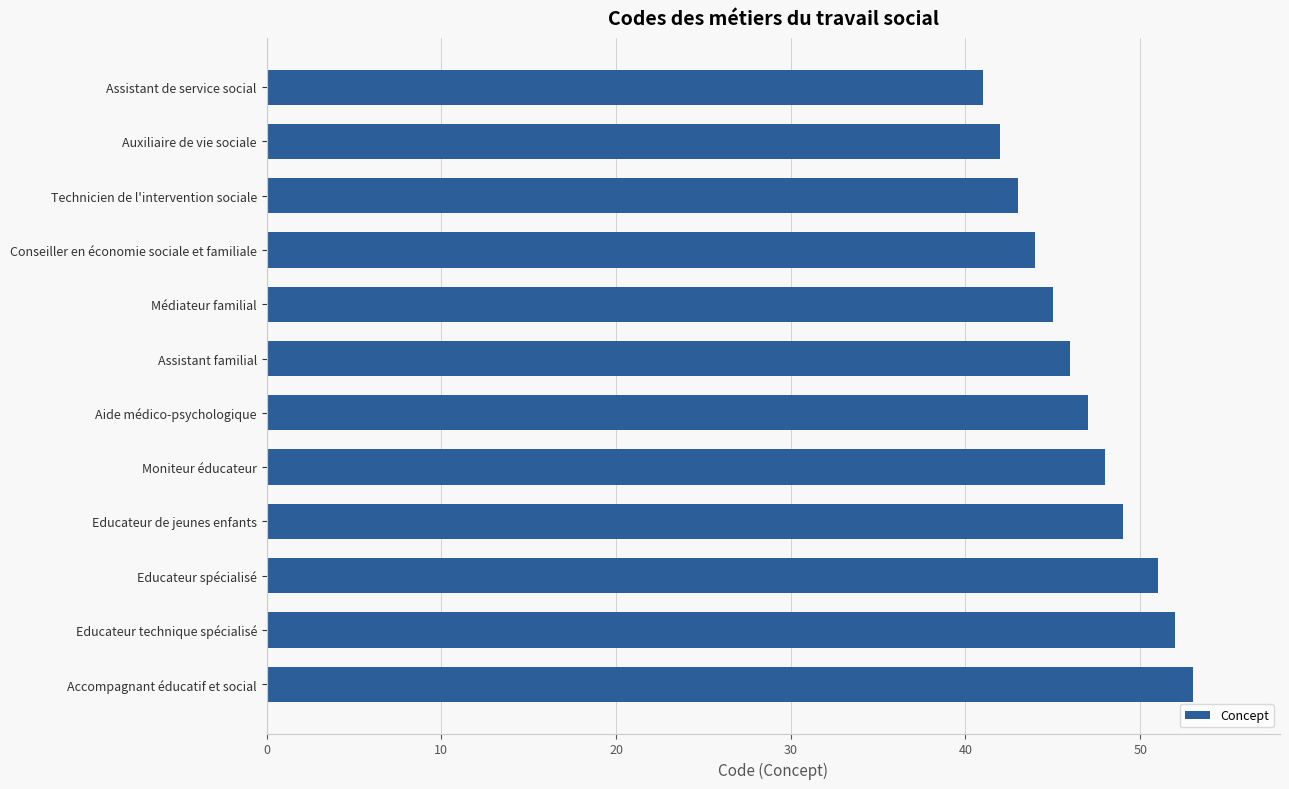

Between Assistant de service social and Educateur technique spécialisé, which is larger?

Educateur technique spécialisé